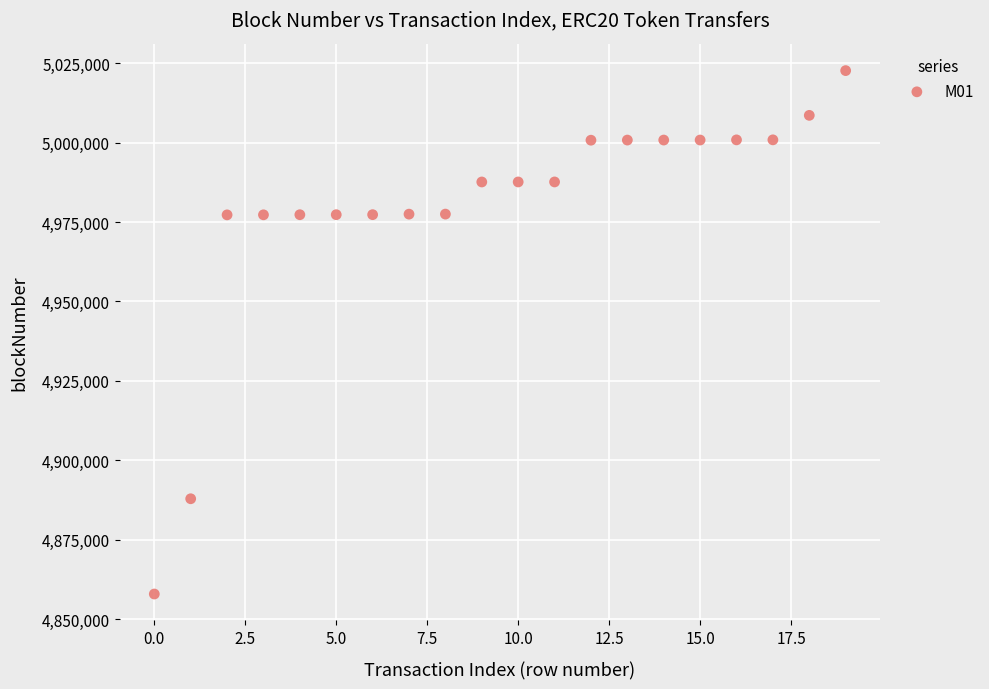

What is the range of Y values (max minus min)?

164709